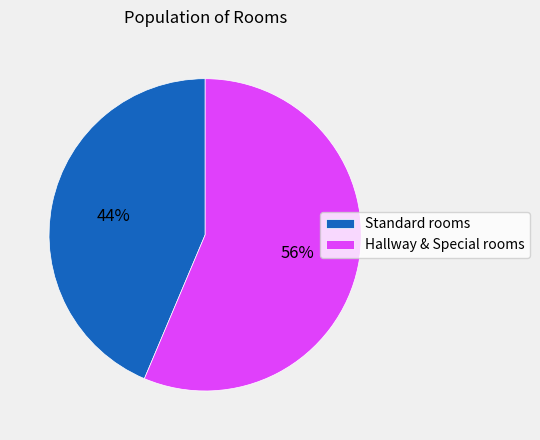

Is it true that Hallway & Special rooms is 67% of the pie?

False